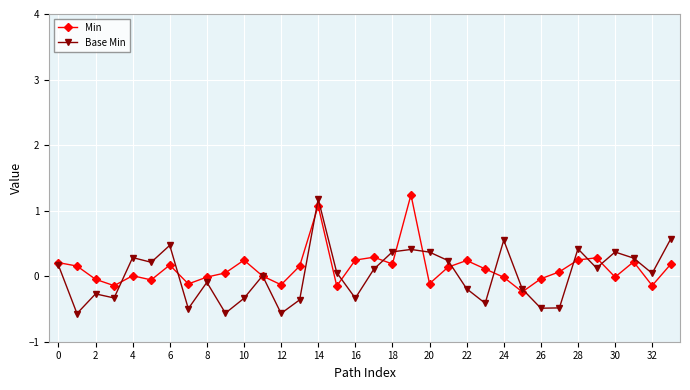

What is the sum of all Base Min values?

0.5